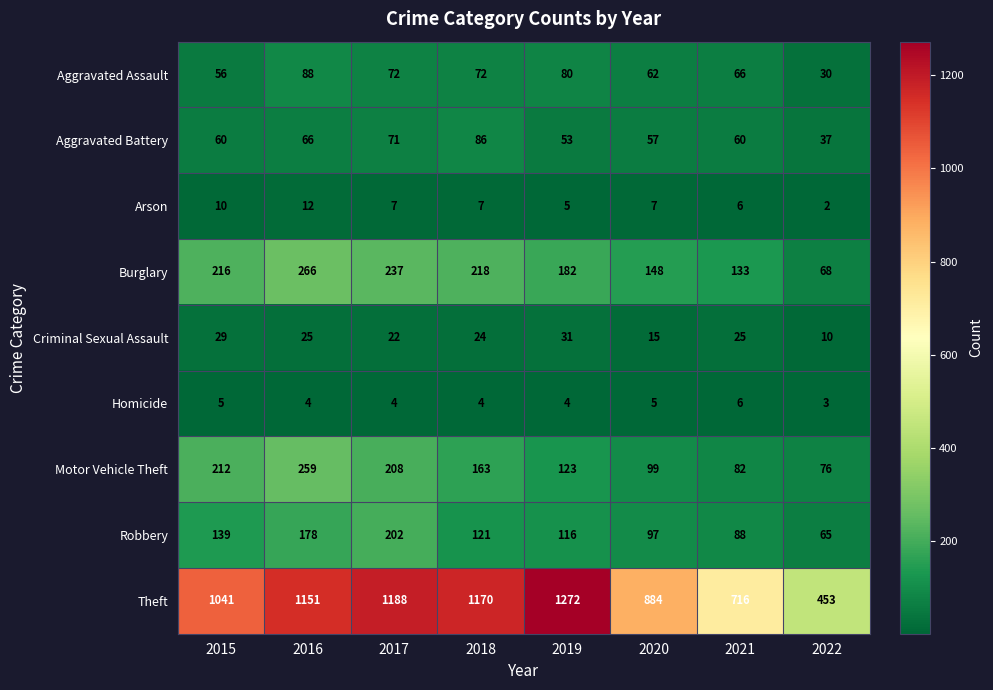

Read the Aggravated Battery value at 2017.

71